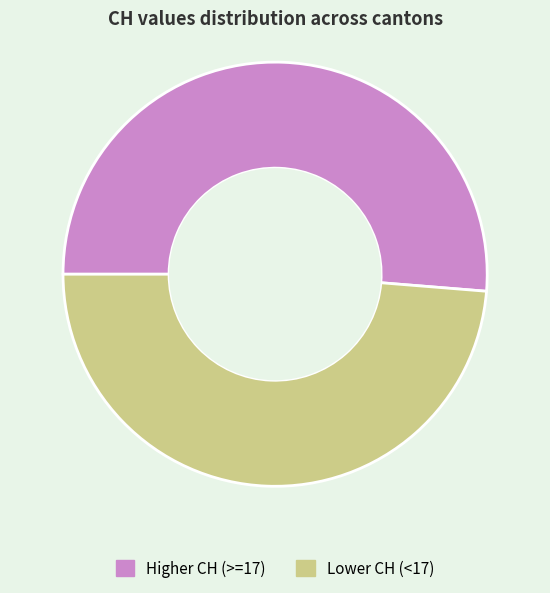

The Lower CH (<17) slice represents 49% of the pie. True or false?

True